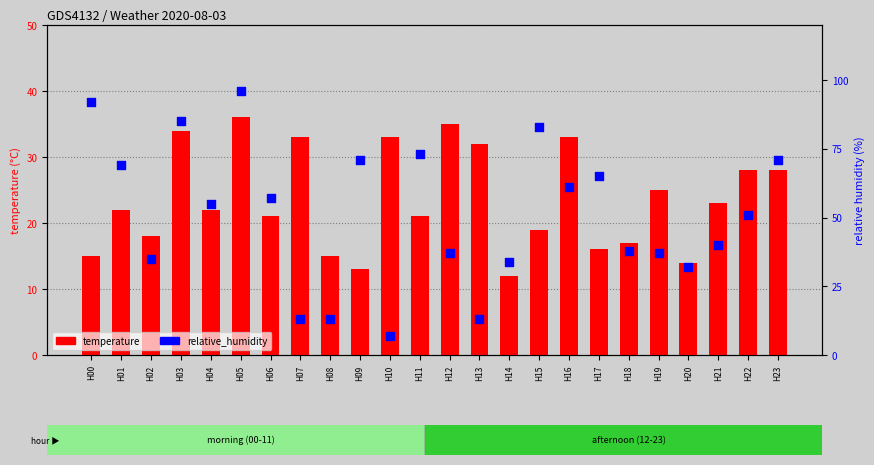

Is the value of relative_humidity at H12 greater than the value of temperature at H07?

Yes